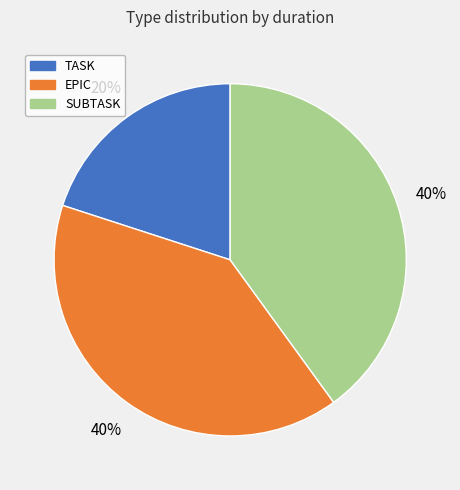

Is the sum of SUBTASK and TASK greater than half?

Yes